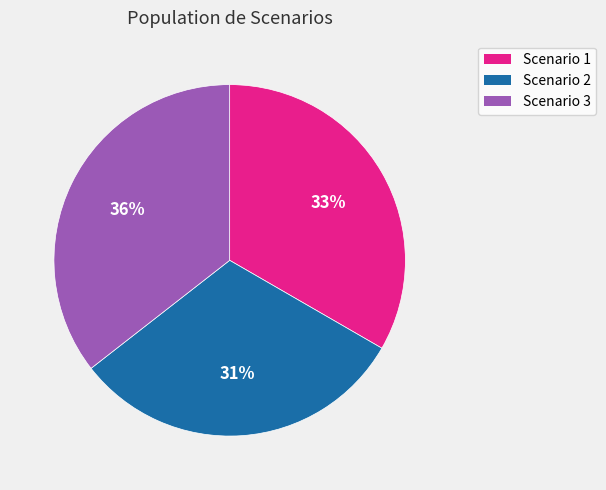

Is there any slice that represents more than half of the pie?

No